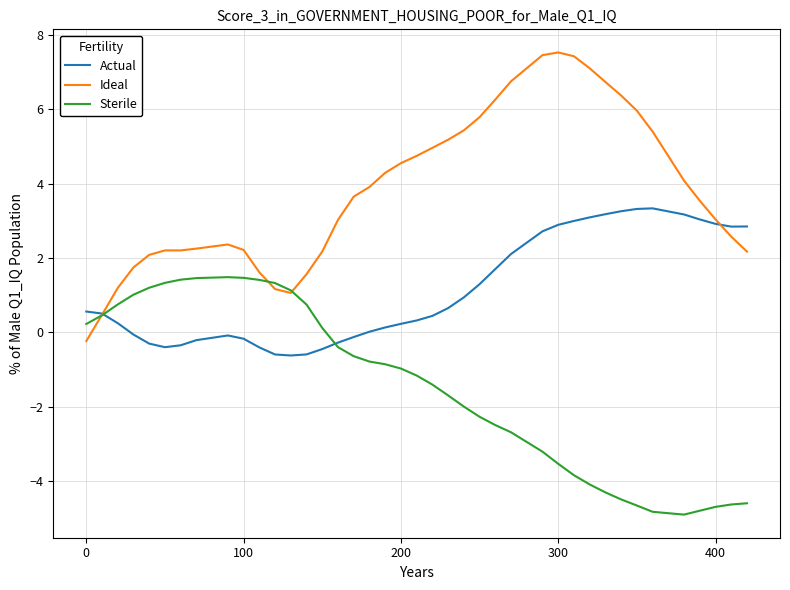

Which series has the largest range (max minus min)?

Ideal